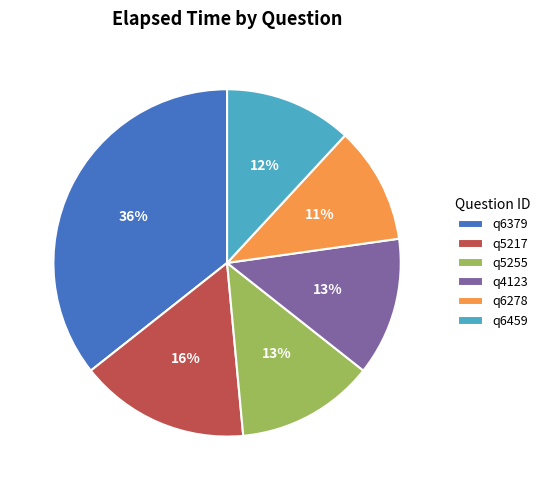

To the nearest percent, what is the difference between the q6278 and q5255 slice percentages?

2%